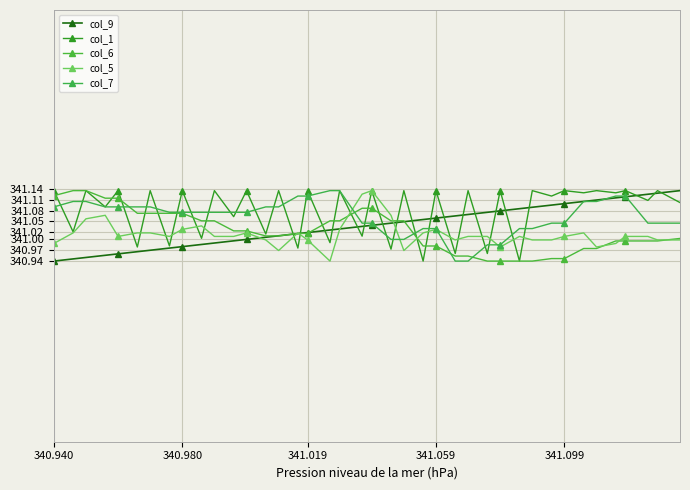

Which series has the largest range (max minus min)?

col_9